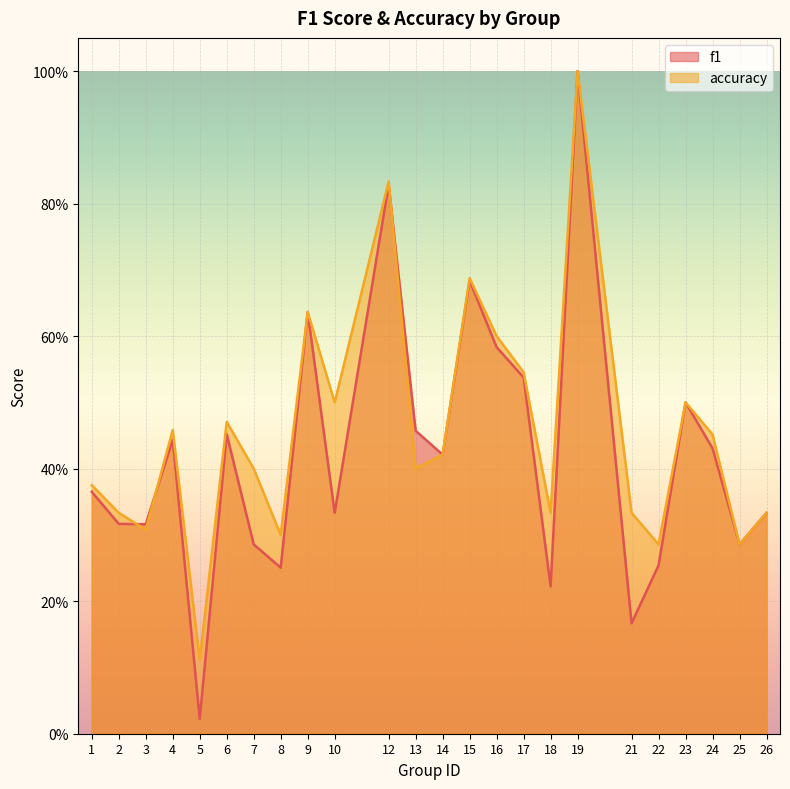

Which series changed the most between 9 and 16?

f1